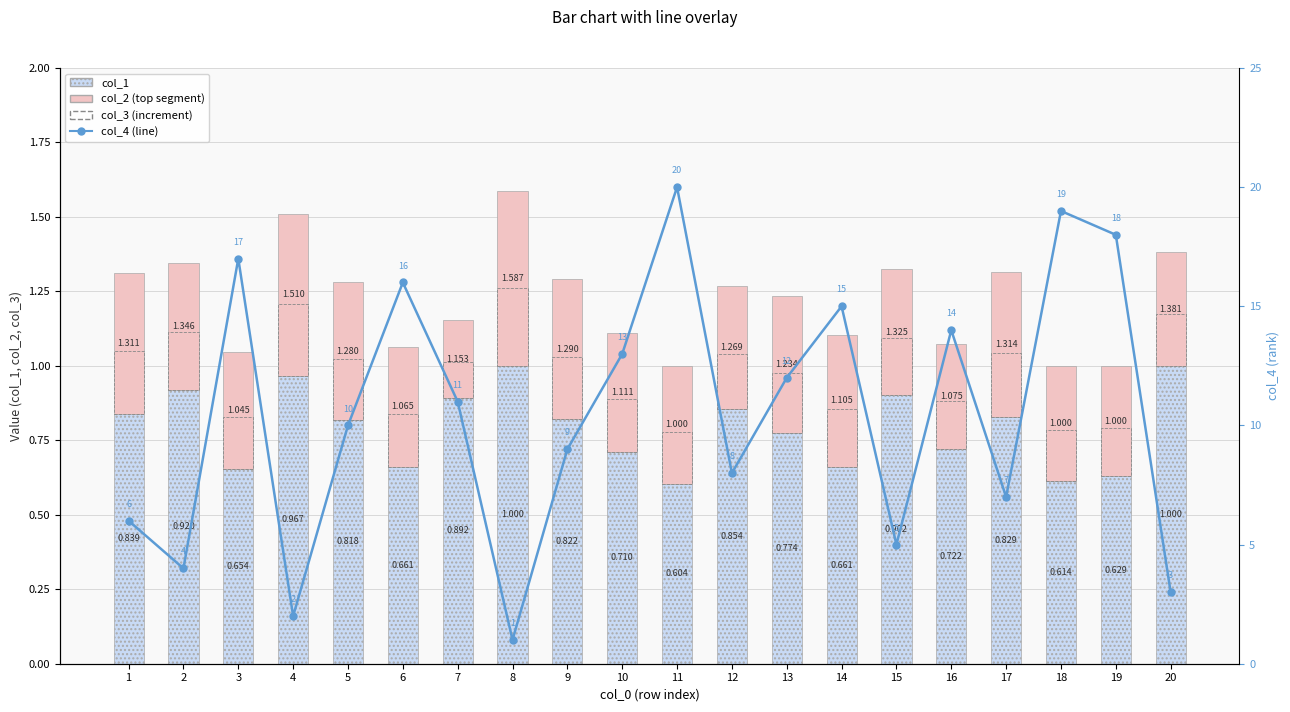

Is it true that col_4 equals 8.9 at 11?

False